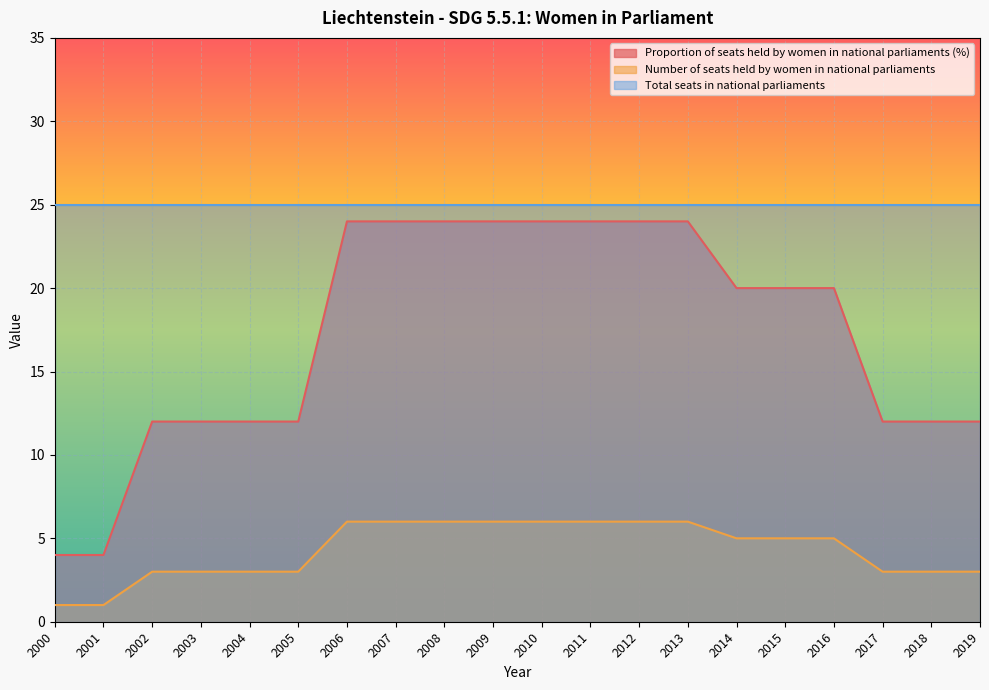

Count the number of data series in this chart.

3